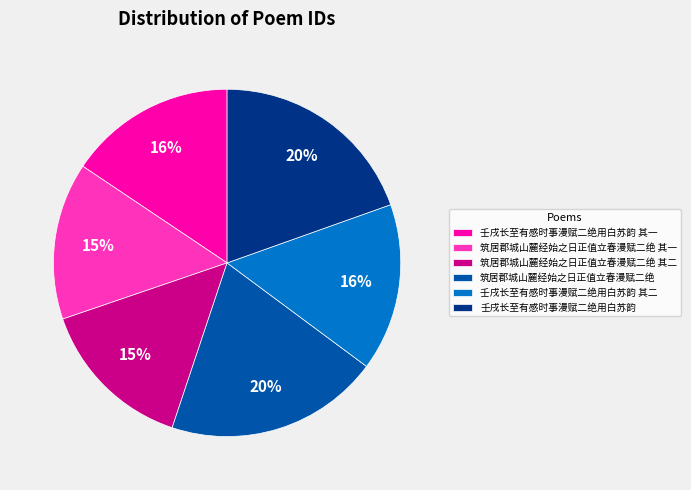

Does 筑居郡城山麓经始之日正值立春漫赋二绝 其二 account for over 50% of the chart?

No